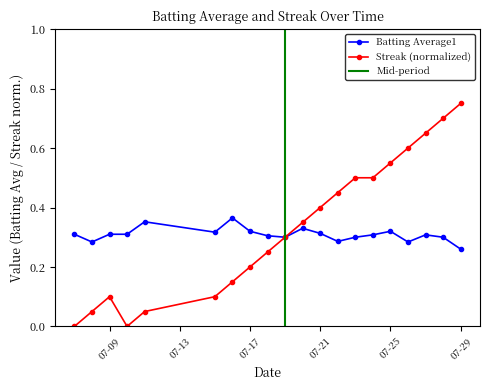

True or false: Streak and Batting Average1 cross at least once.

False